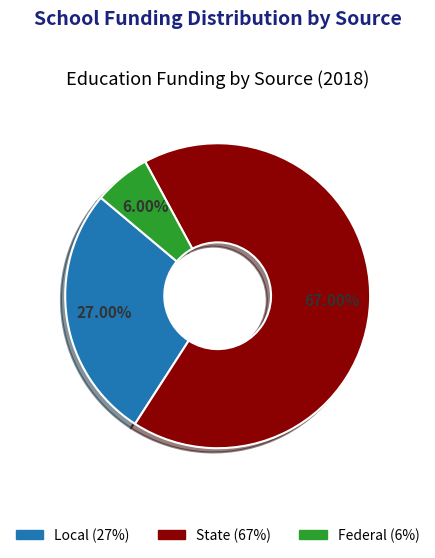

Is there any slice that represents more than half of the pie?

Yes